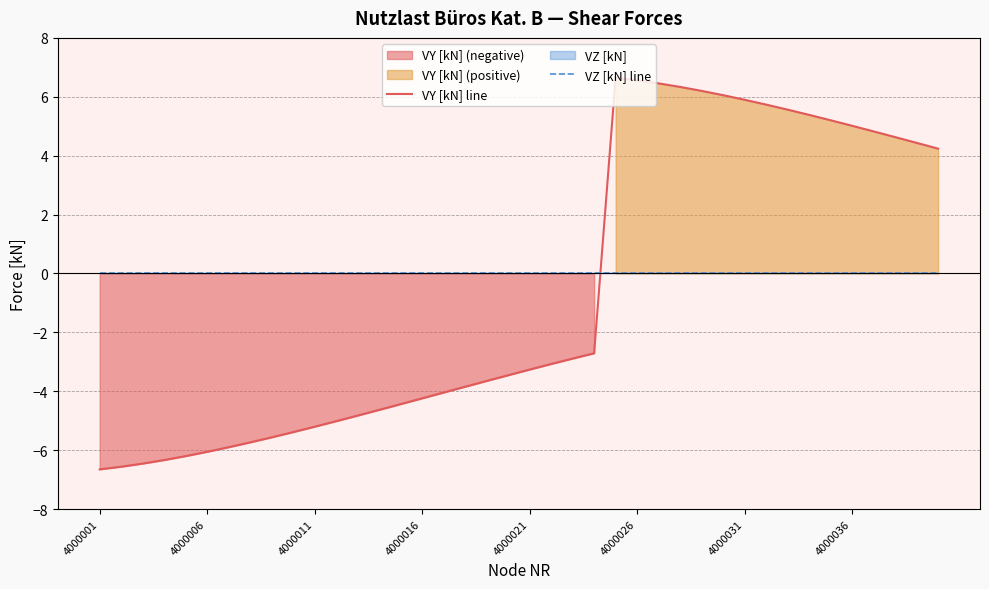

True or false: VZ [kN] line and VY [kN] line intersect in this chart.

True